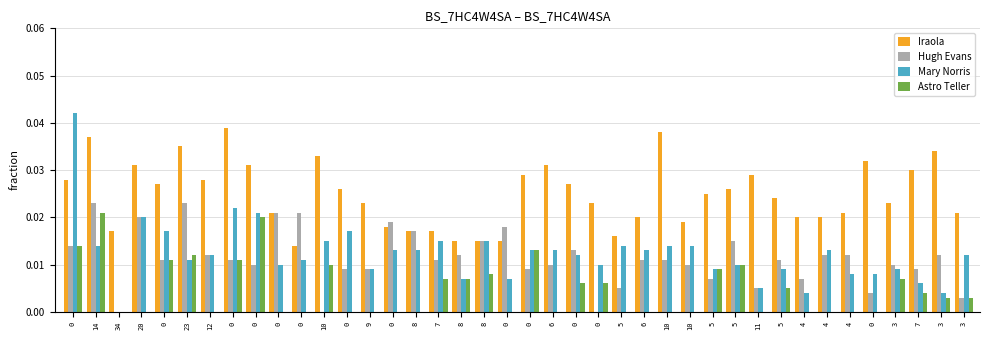

What are all the series names shown in the legend?

Iraola, Hugh Evans, Mary Norris, Astro Teller